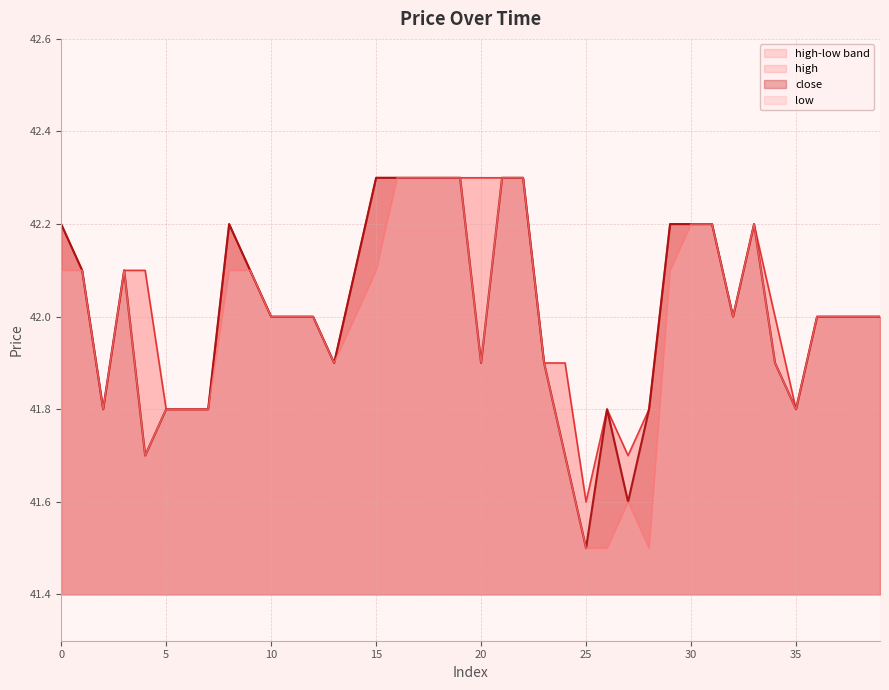

Is the value of low at 30 greater than the value of close at 15?

No